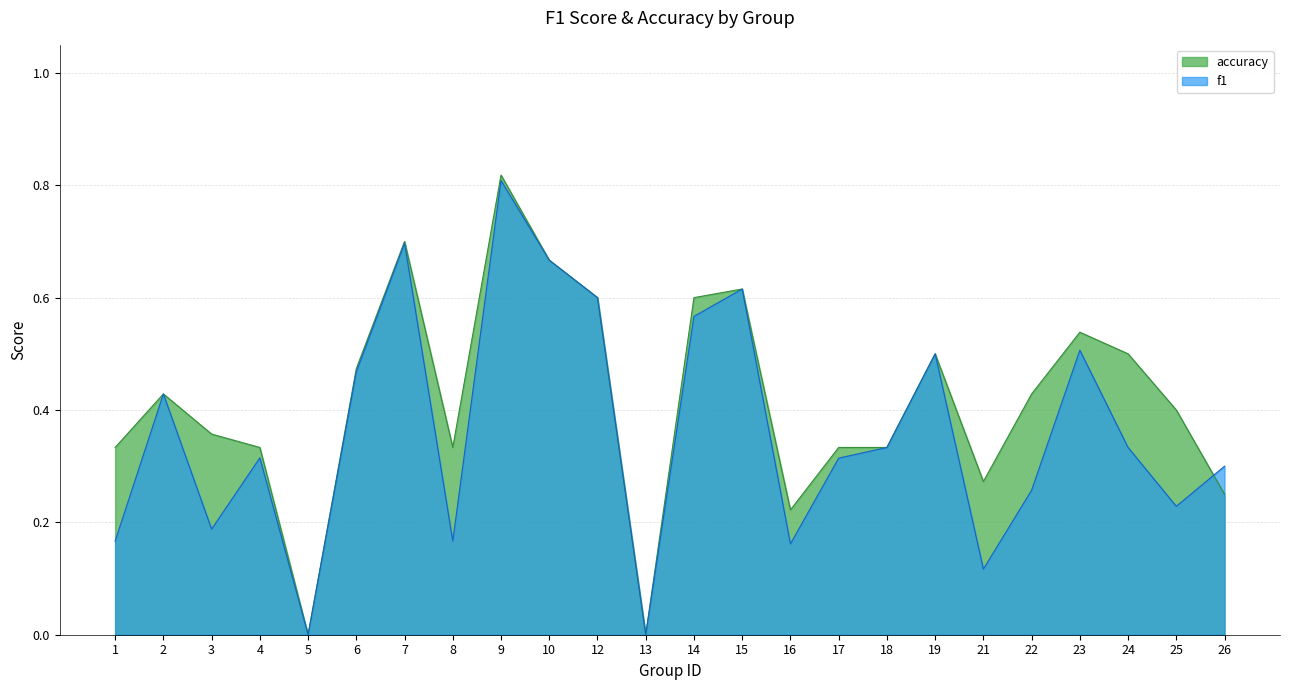

How many lines are shown in the chart?

2